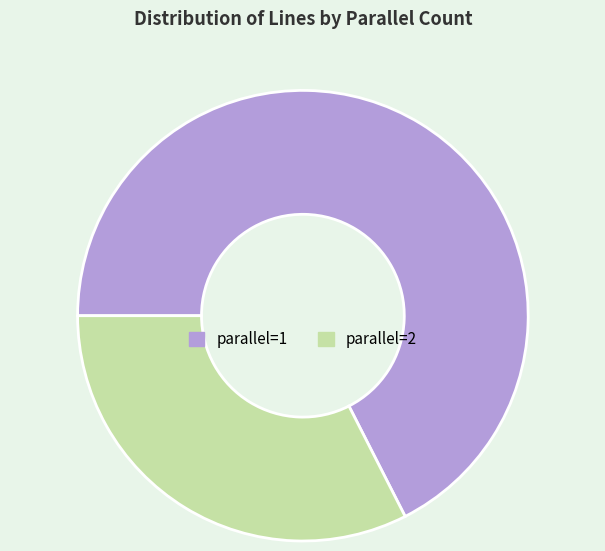

Is the sum of parallel=2 and parallel=1 greater than half?

Yes